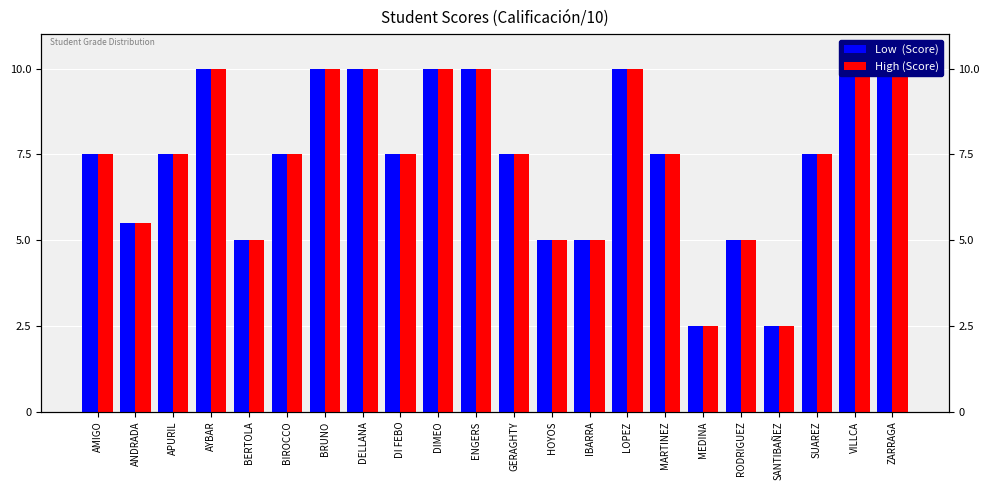

Which series has the largest total across all categories?

Low  (Score)